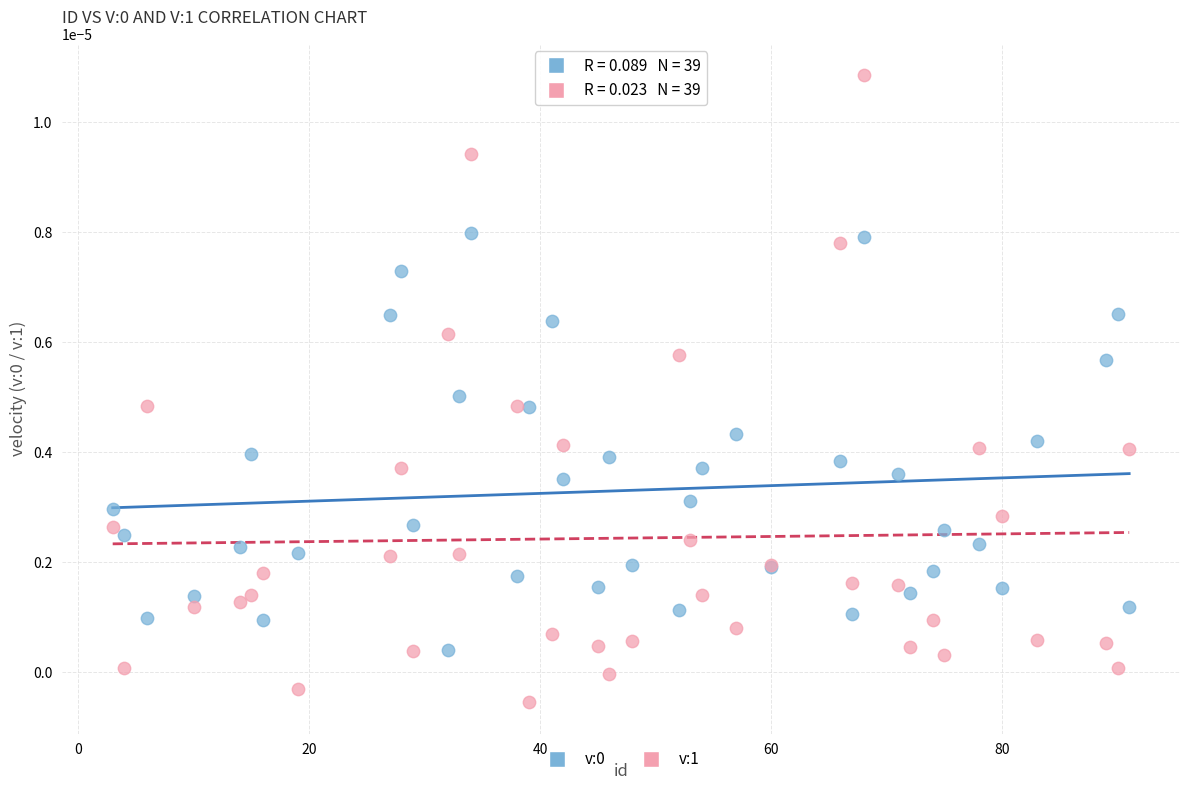

Which series has the widest spread of Y values?

v:1